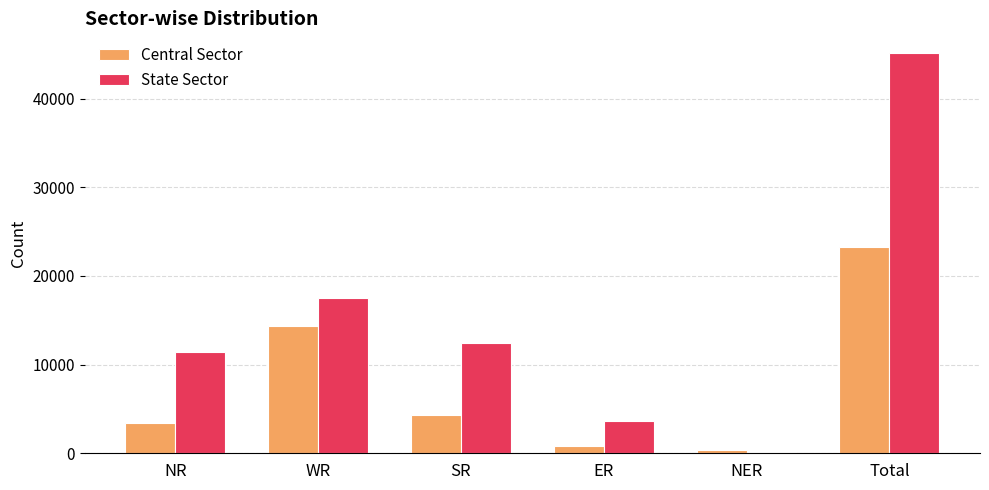

What is the sum of all State Sector values?

90194